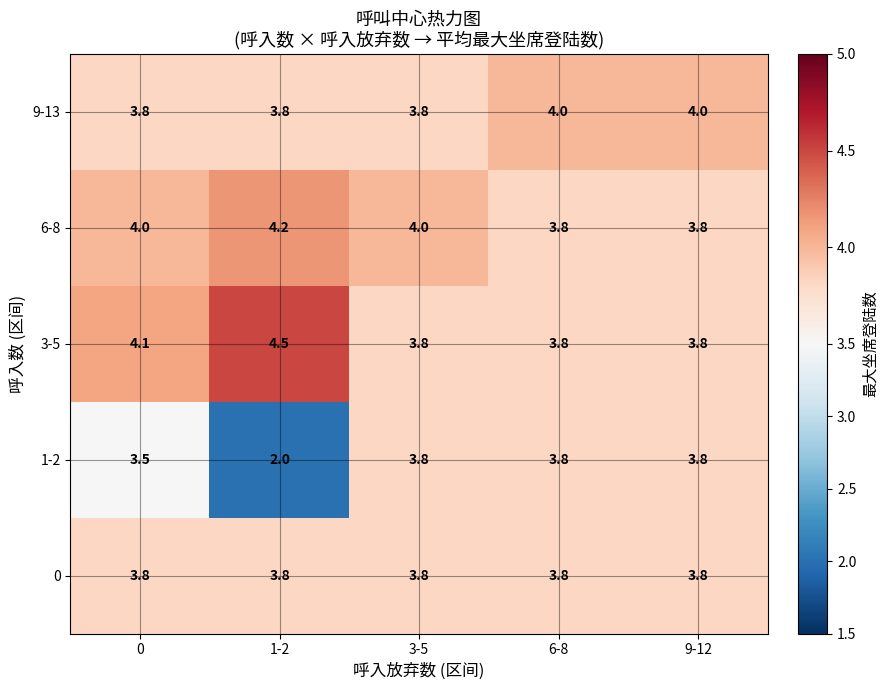

True or false: 9-13 has a value of 4.0 at 9-12.

True